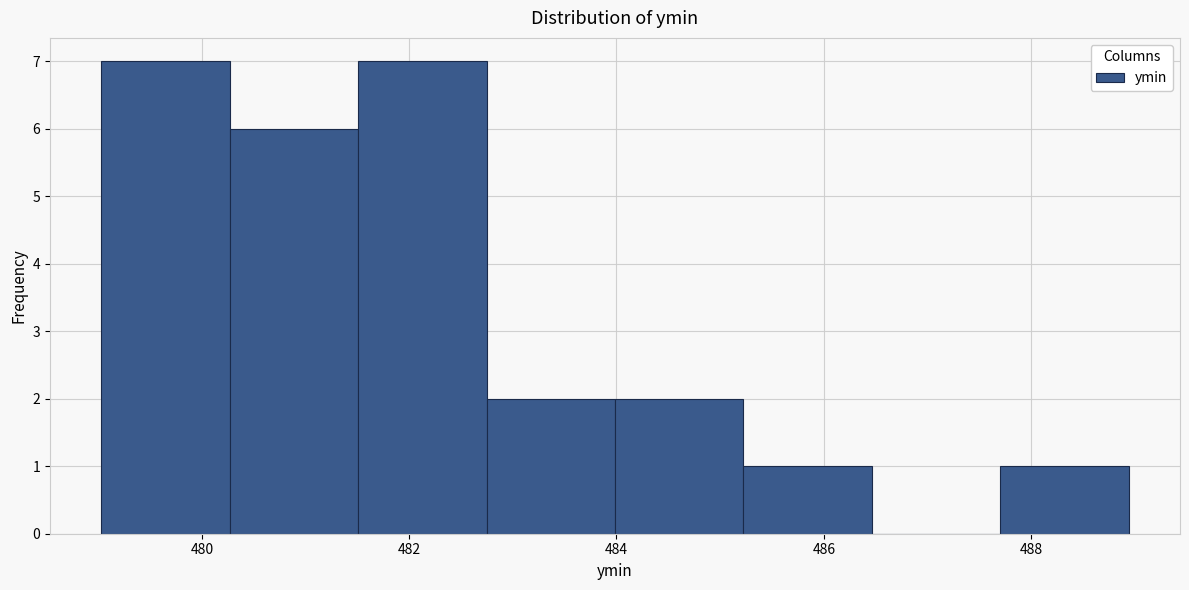

How tall is the bar that spans 484.0 to 485.2 on the x-axis? Neither the bar edges nor the heights are printed on the chart, so give them approximately, as read against the axes.

2